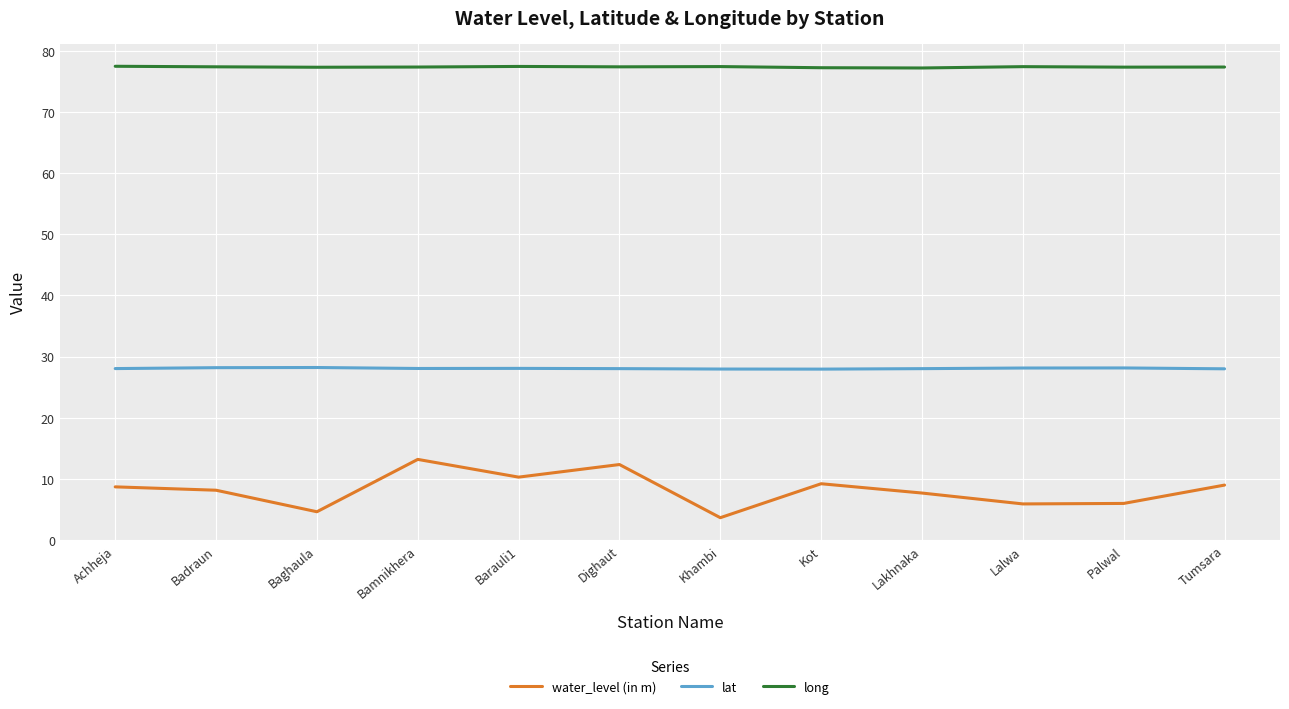

Is the value of lat at Baghaula greater than the value of water_level (in m) at Bamnikhera?

Yes